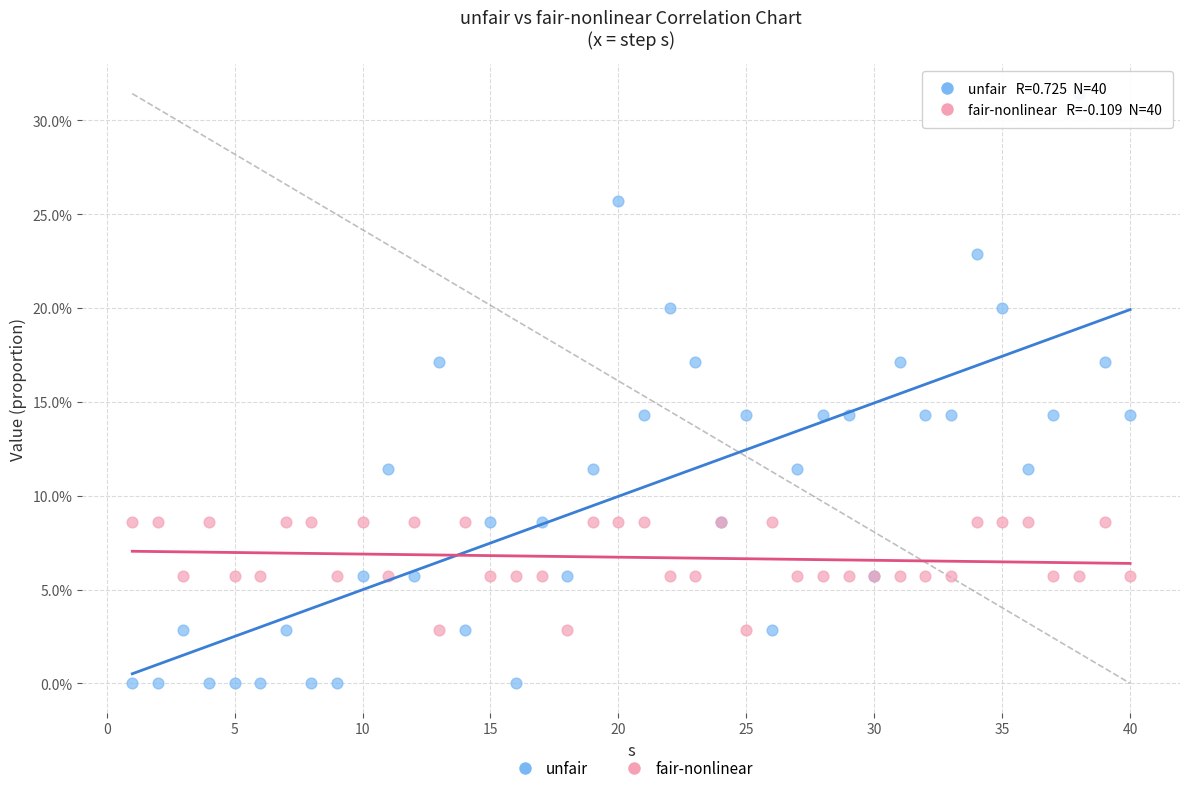

What are all the series names shown in the legend?

unfair, fair-nonlinear